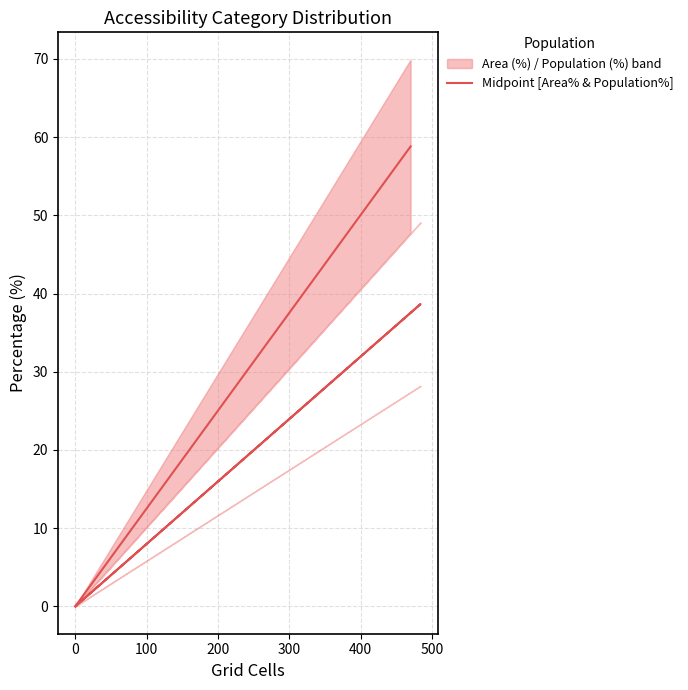

What position from the right is 100?

4